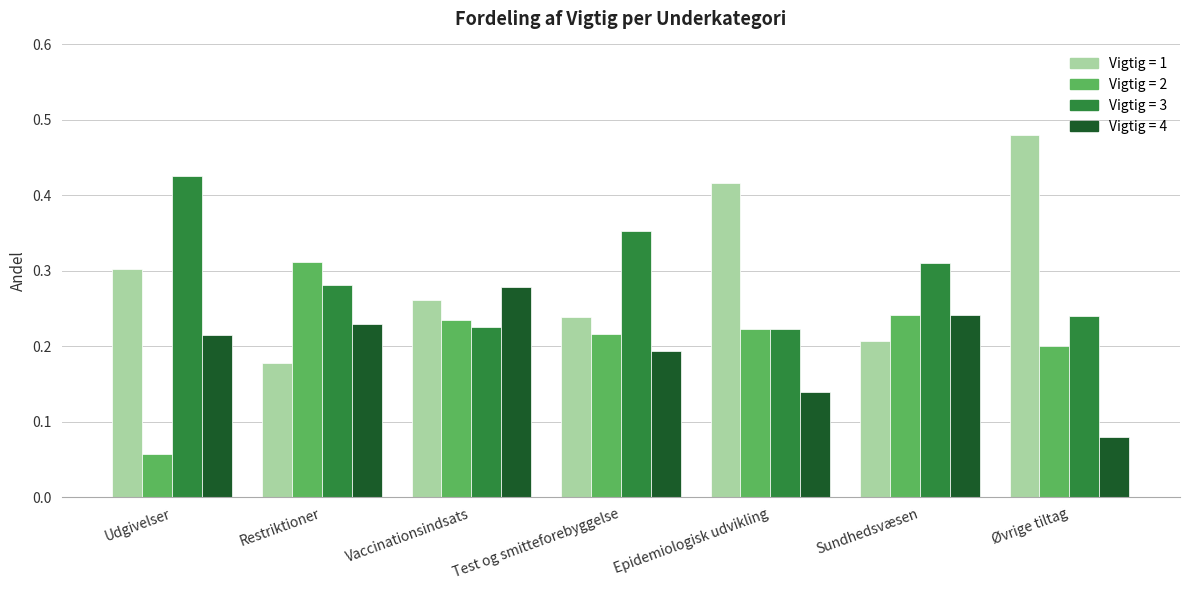

What is the total value across all series at Vaccinationsindsats?

1.0